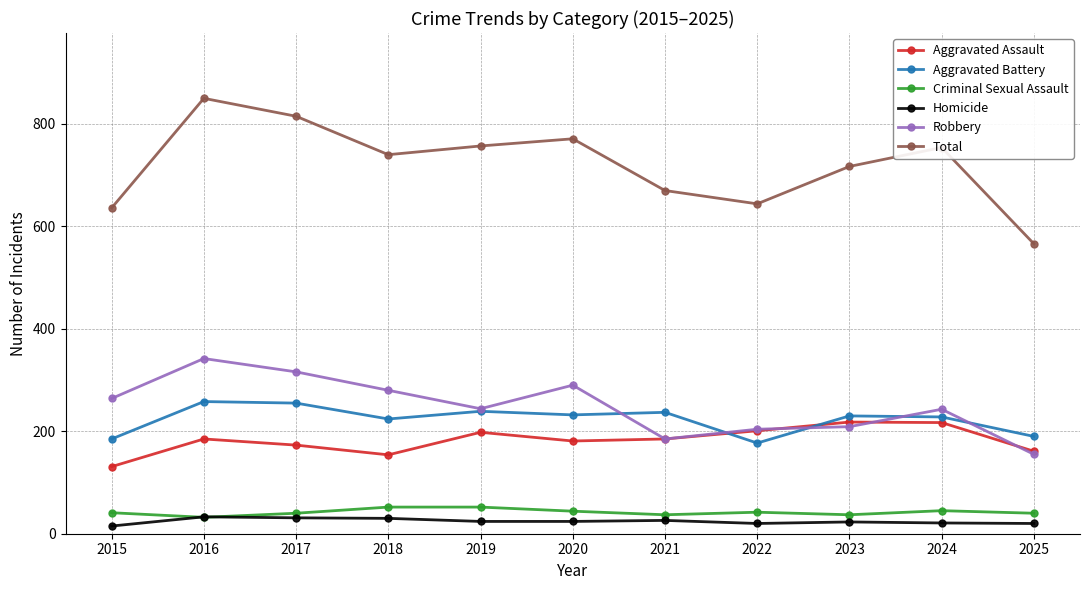

Count the number of data series in this chart.

6